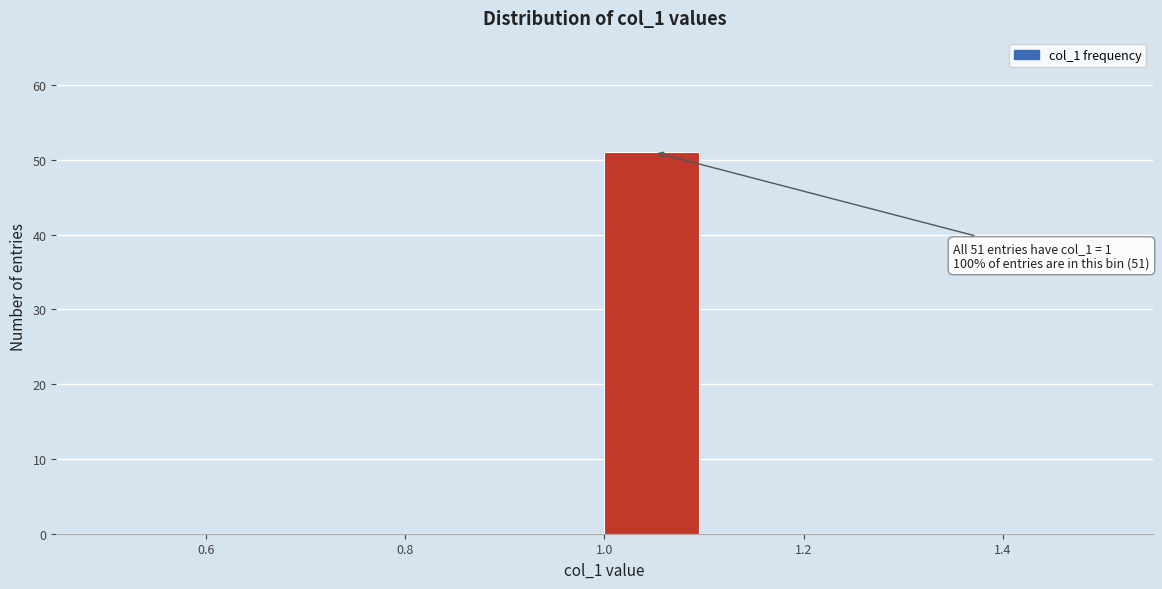

Which range on the x-axis has the tallest bar?

1.0 to 1.1